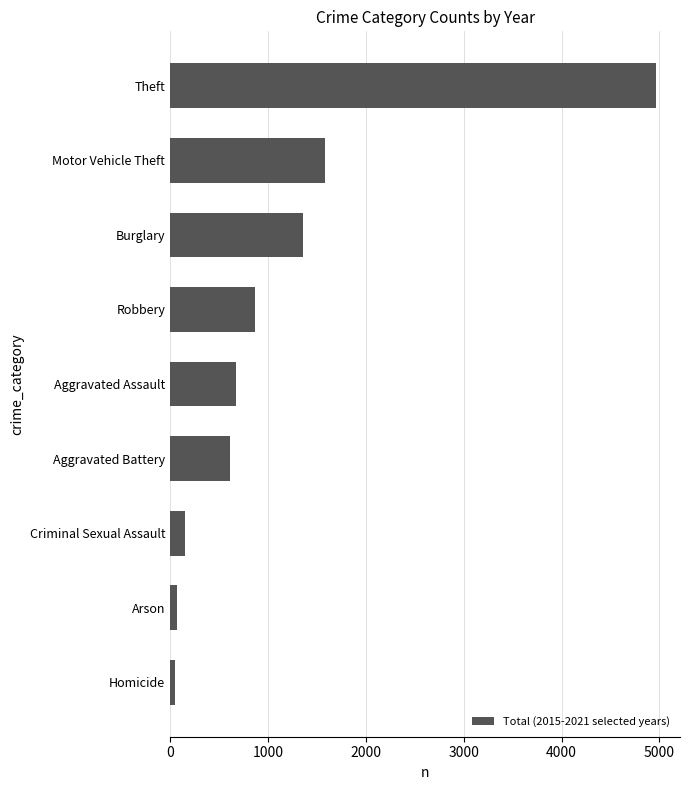

The chart shows a value of 157 at Criminal Sexual Assault. True or false?

True